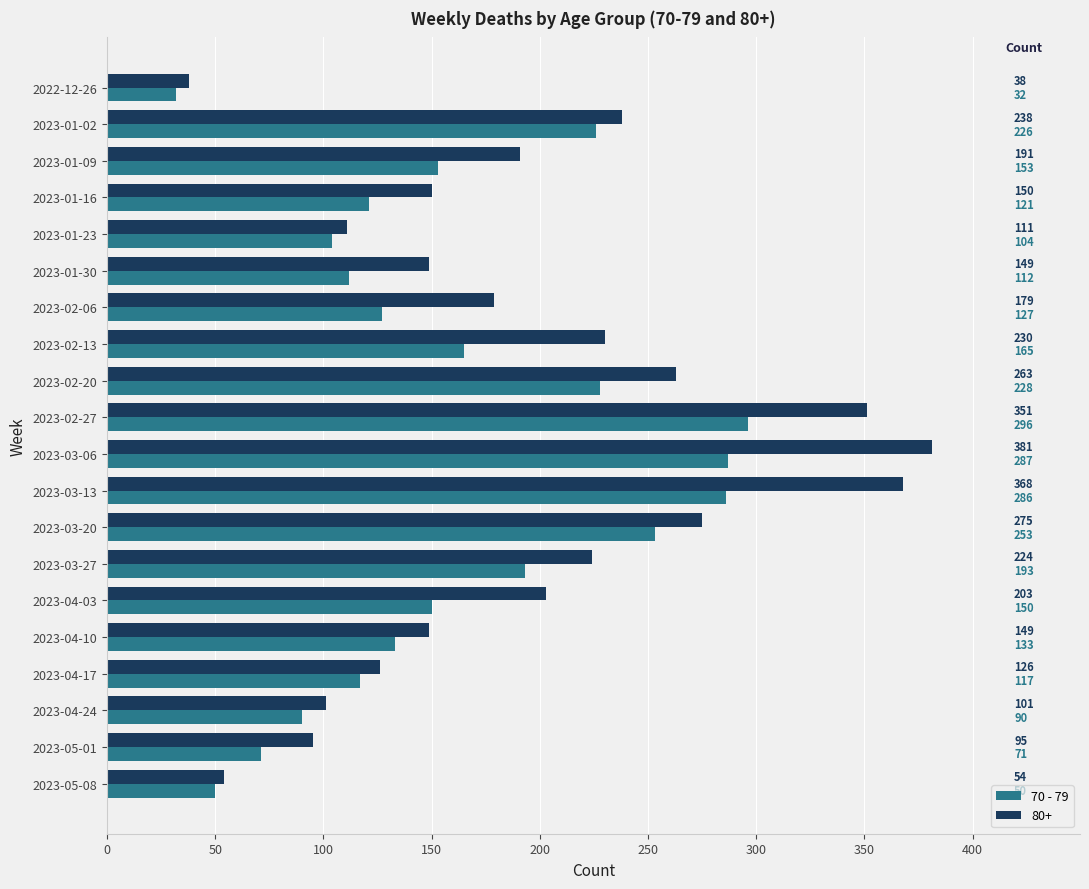

At which label is 80+ closest to 209?

2023-04-03